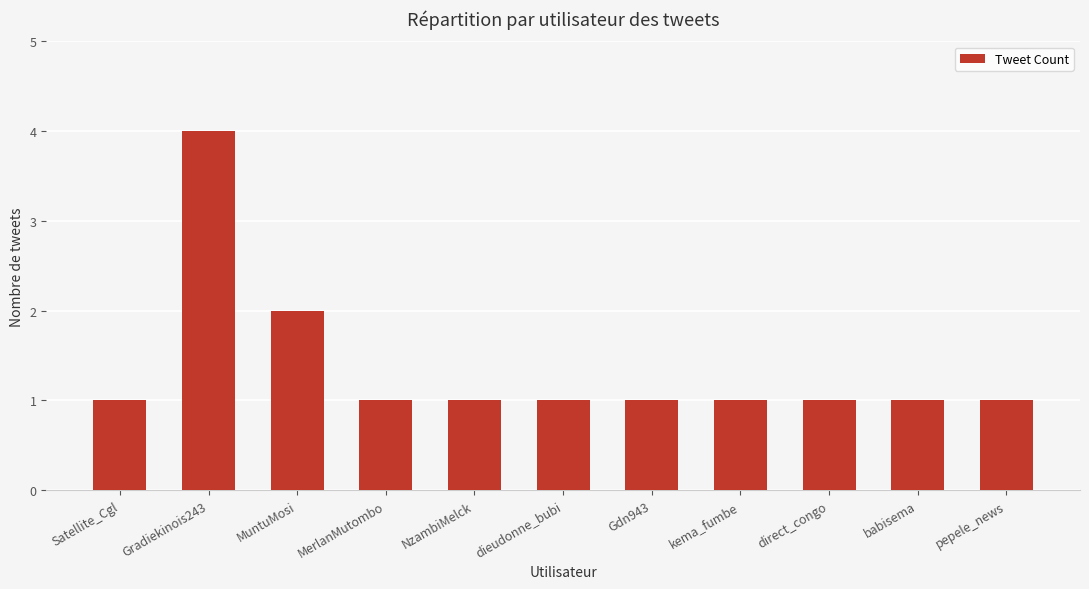

Read the value at Gradiekinois243.

4